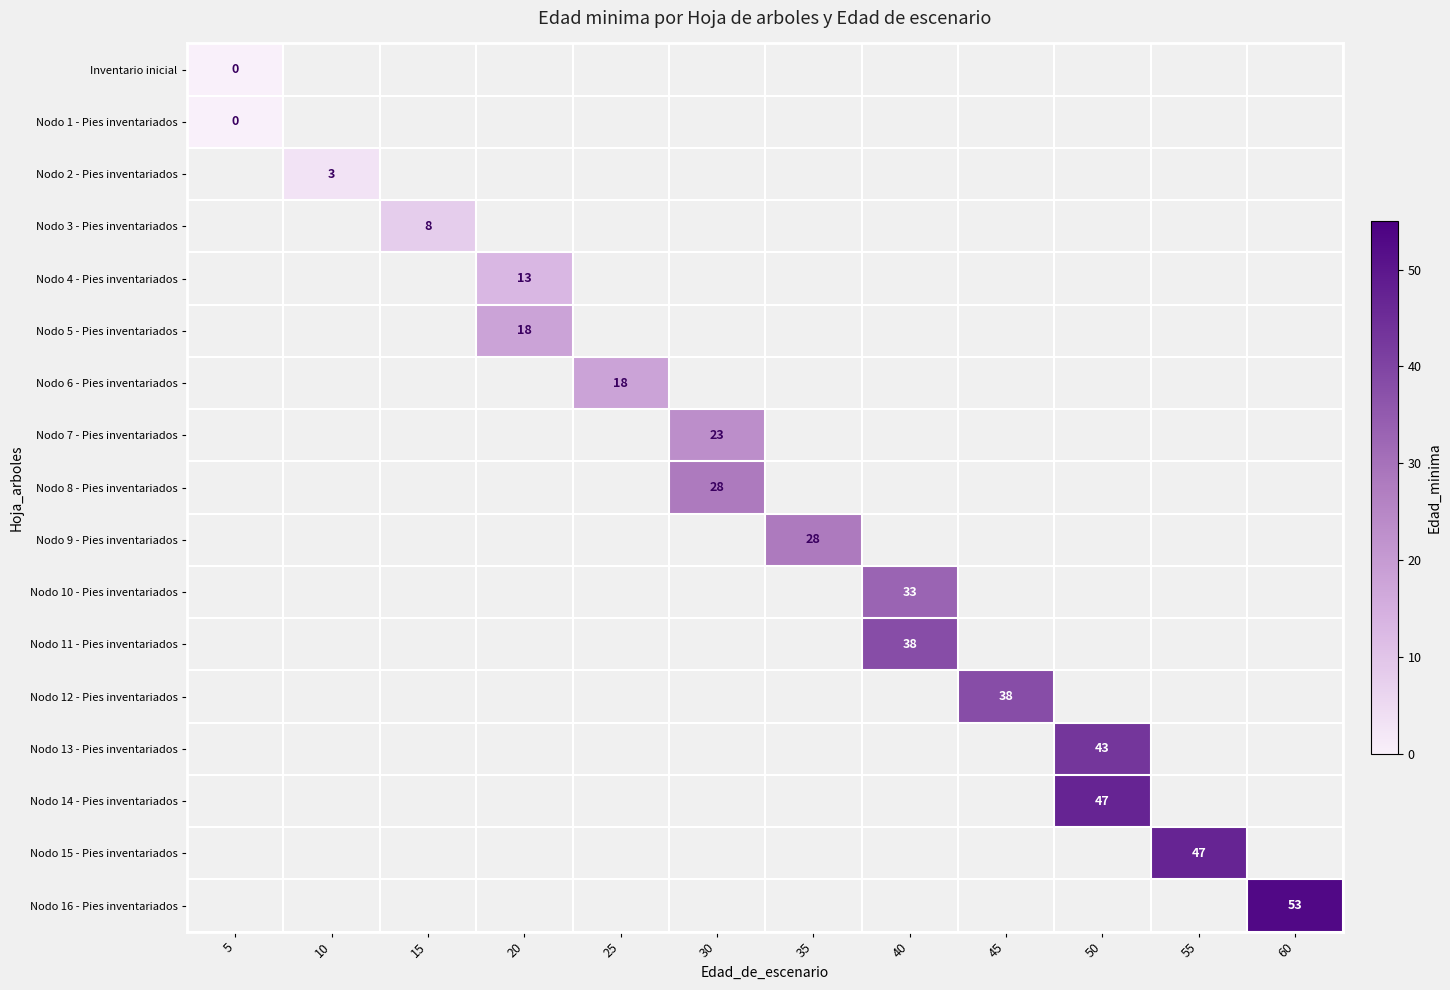

Which series has the largest range (max minus min)?

Inventario inicial